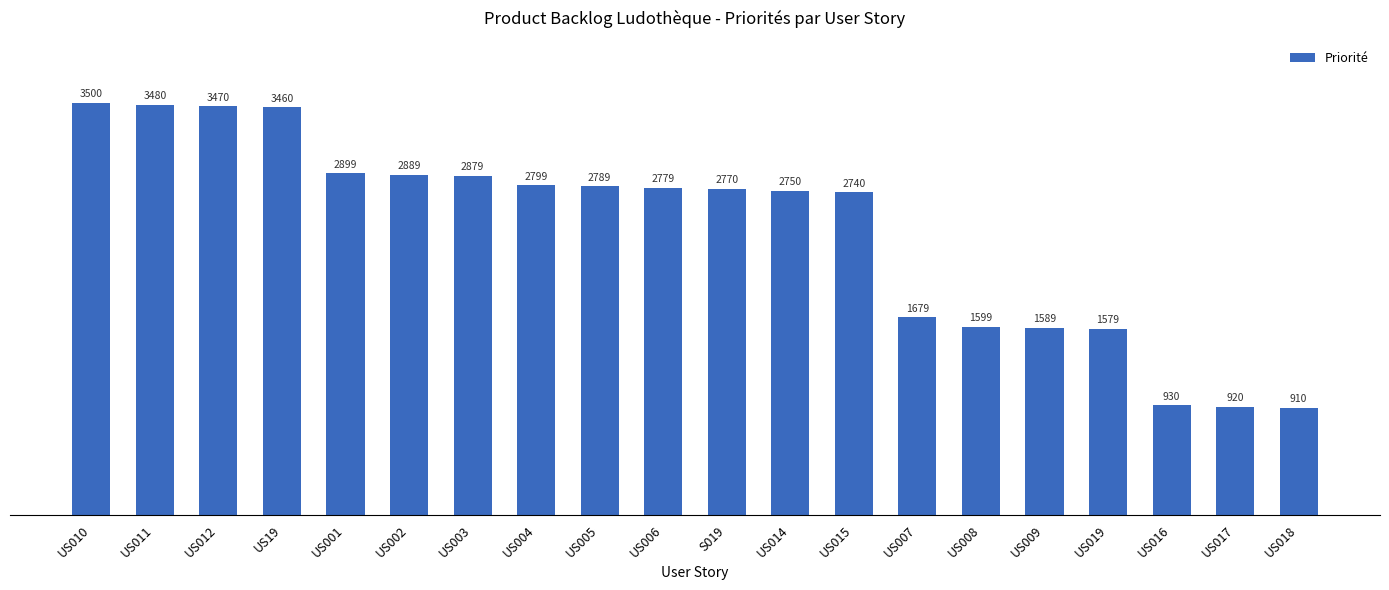

What value does the data have at US016, to the nearest 10?

930